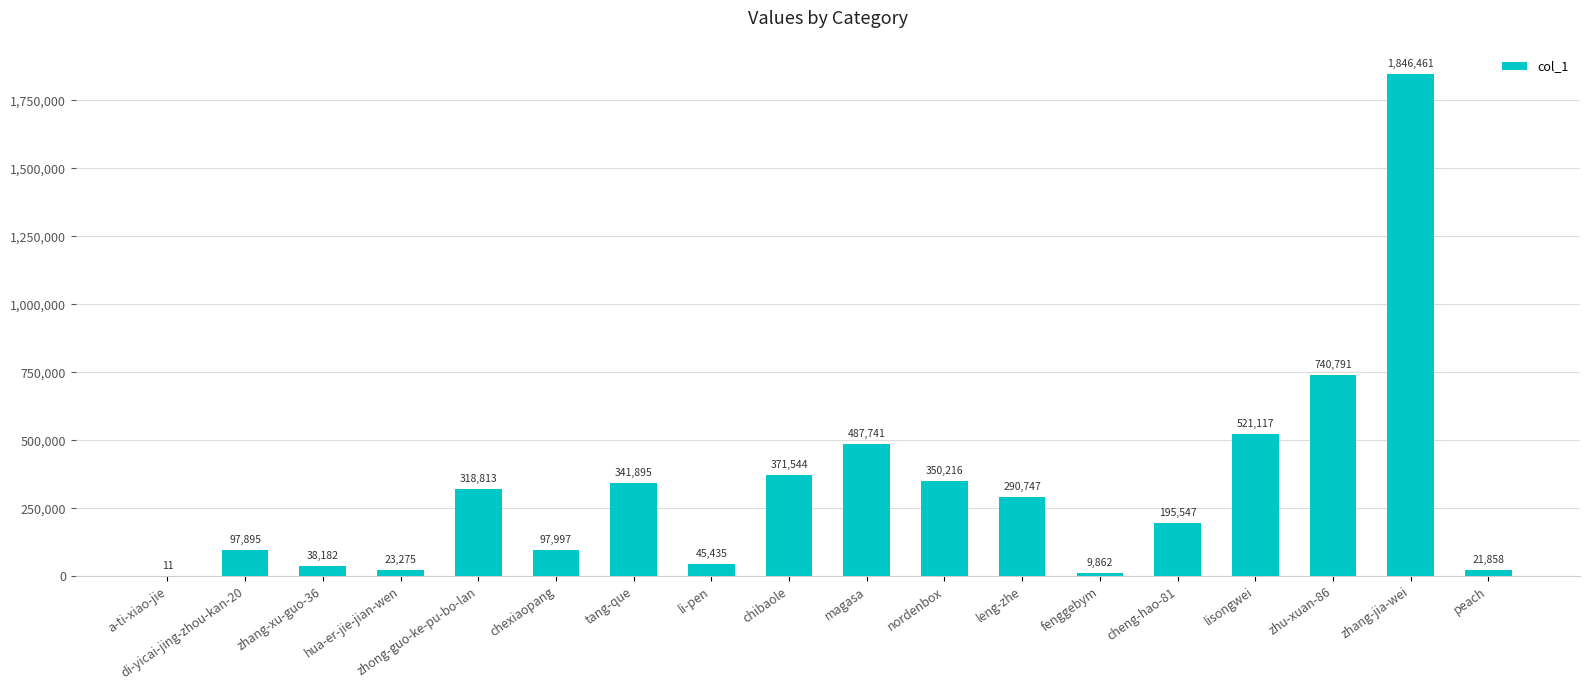

Count the number of categories in the chart.

18